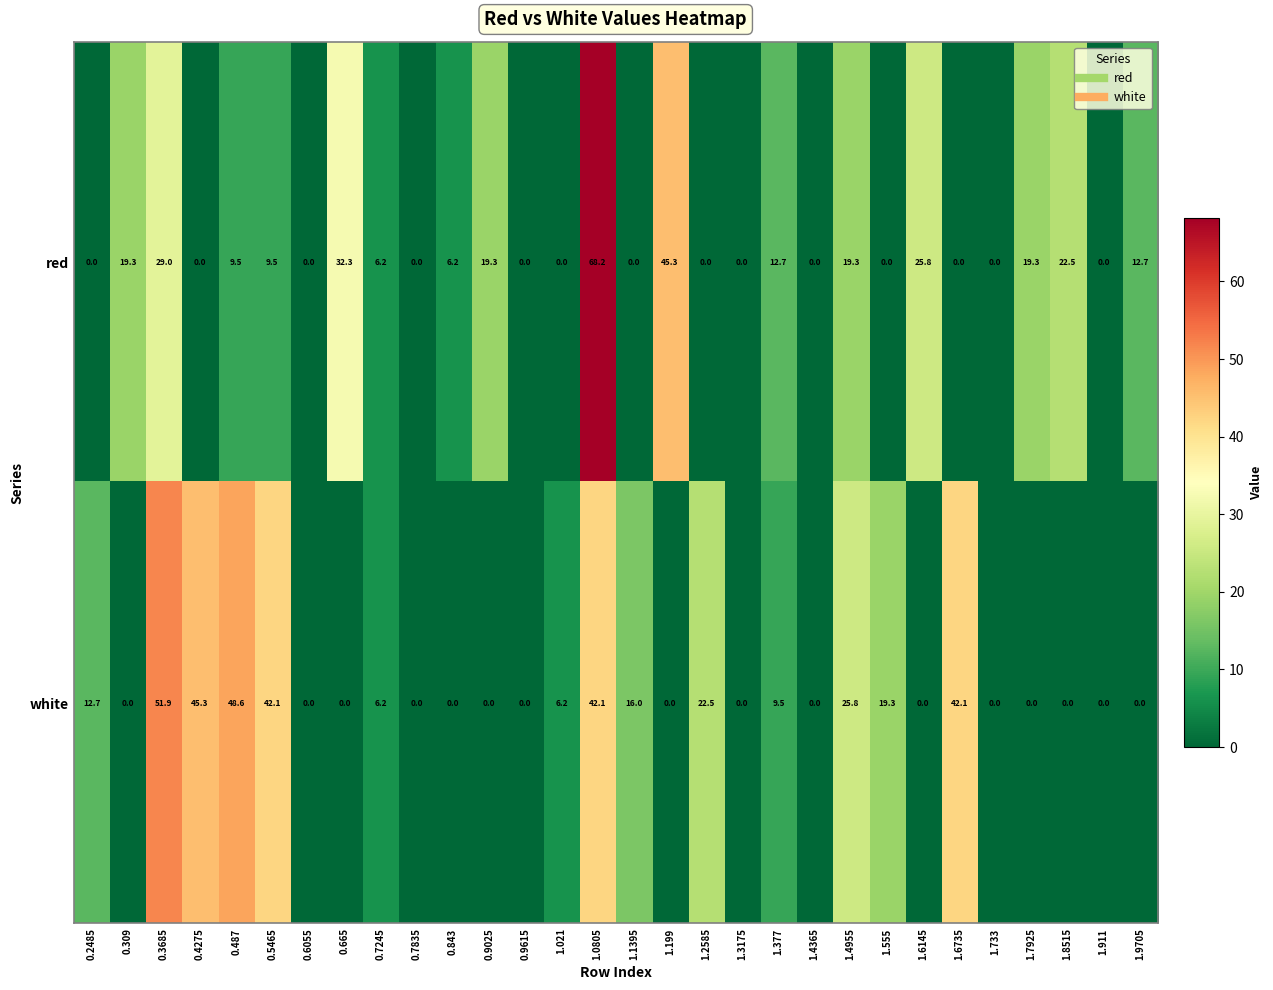

What is the difference between the red values at 0.7245 and 0.5465?

3.3